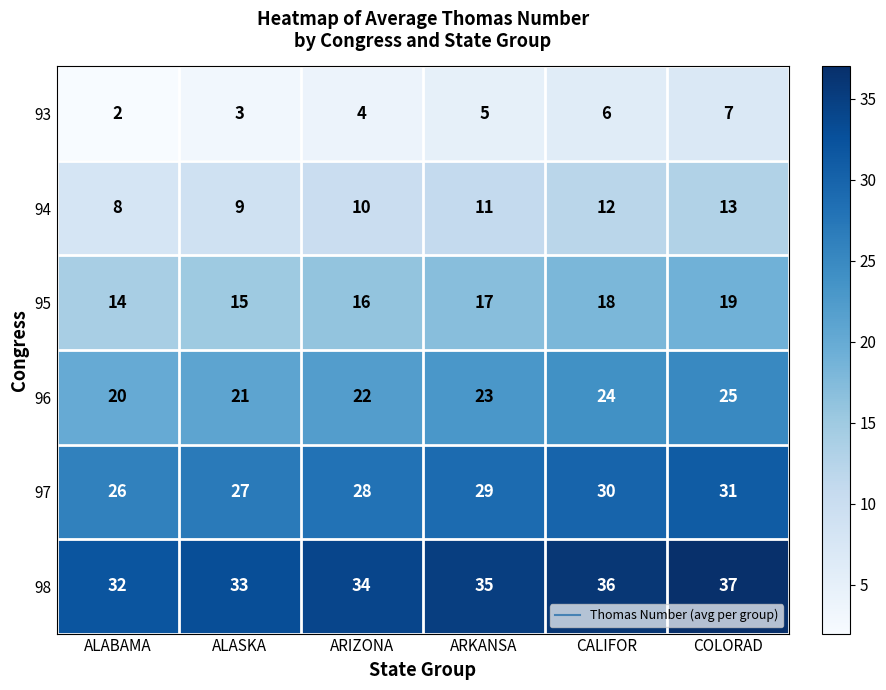

What is the difference between the highest and lowest values at ALABAMA?

30